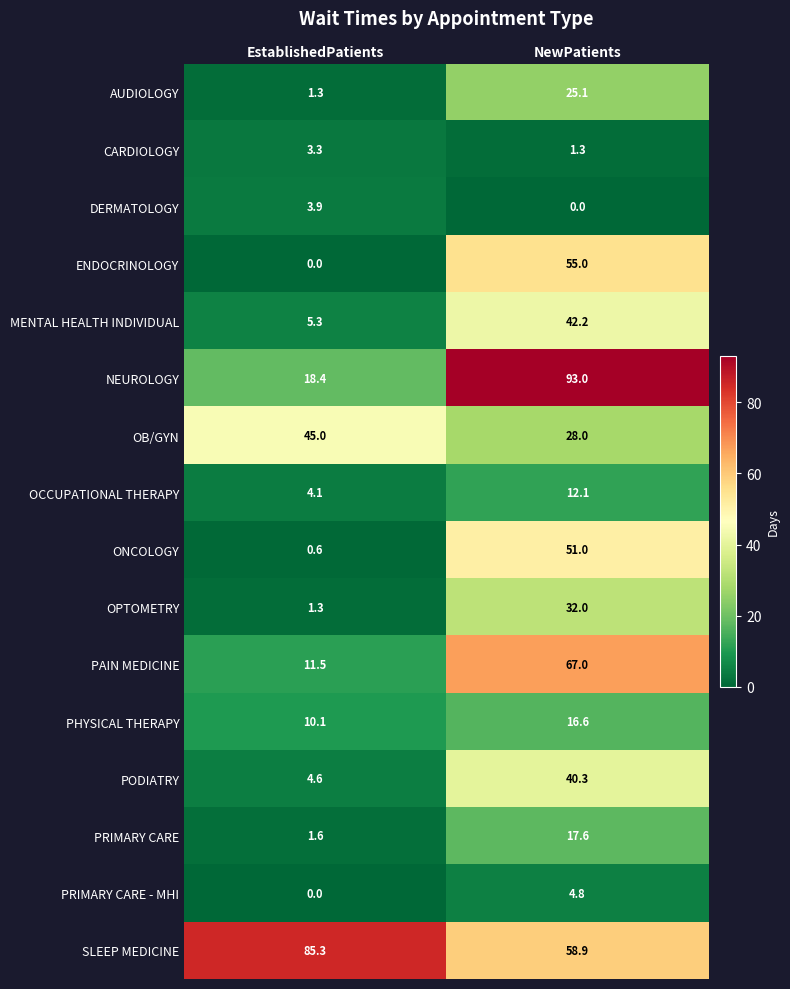

The value of DERMATOLOGY at NewPatients is 0.0. True or false?

True